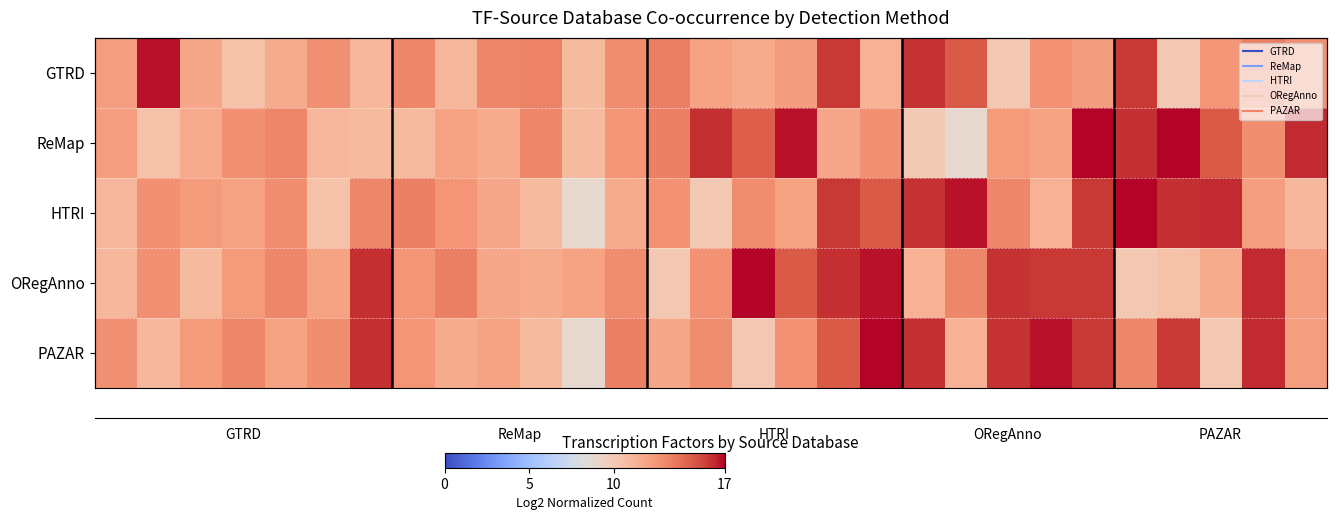

How many data points in ORegAnno are above 12?

19